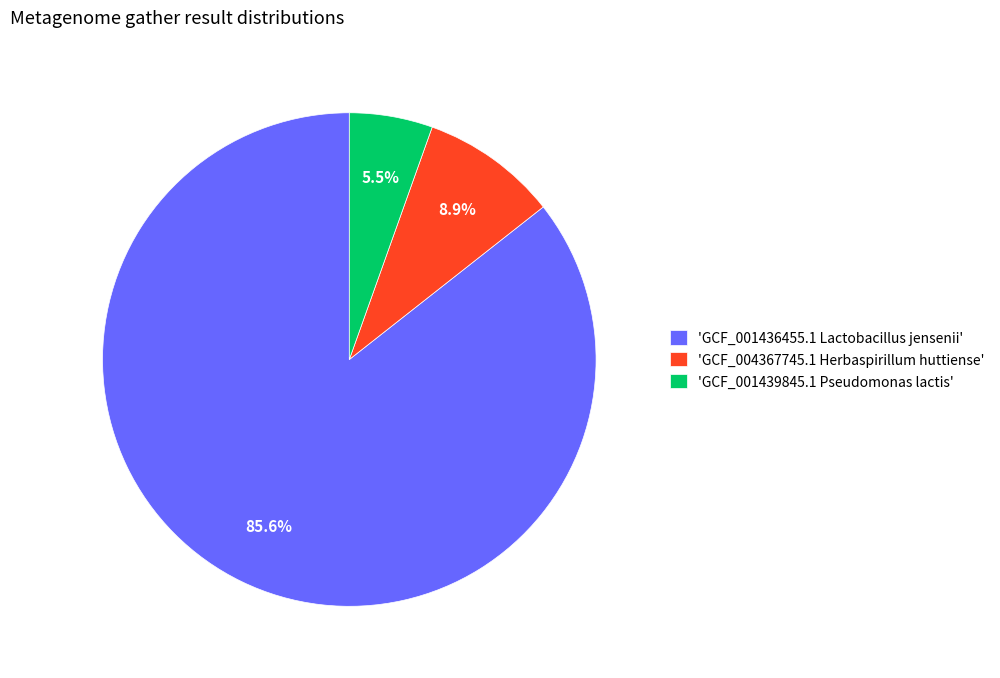

What is the largest slice in the pie chart?

'GCF_001436455.1 Lactobacillus jensenii'